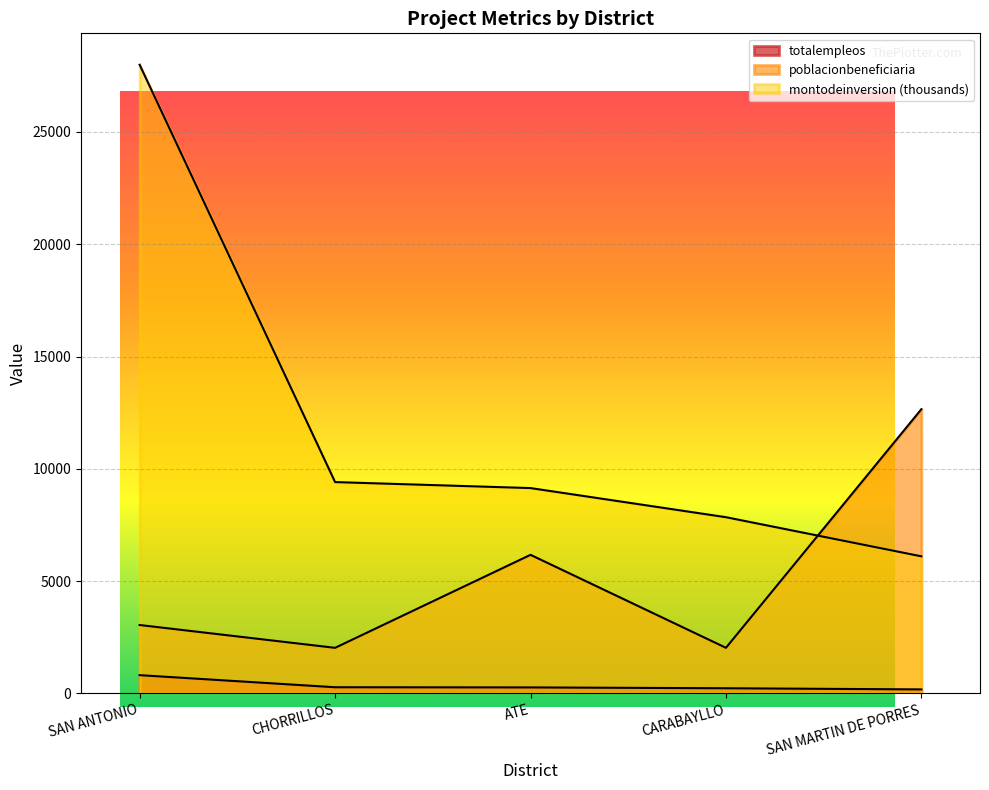

How many data points does each series have?

5